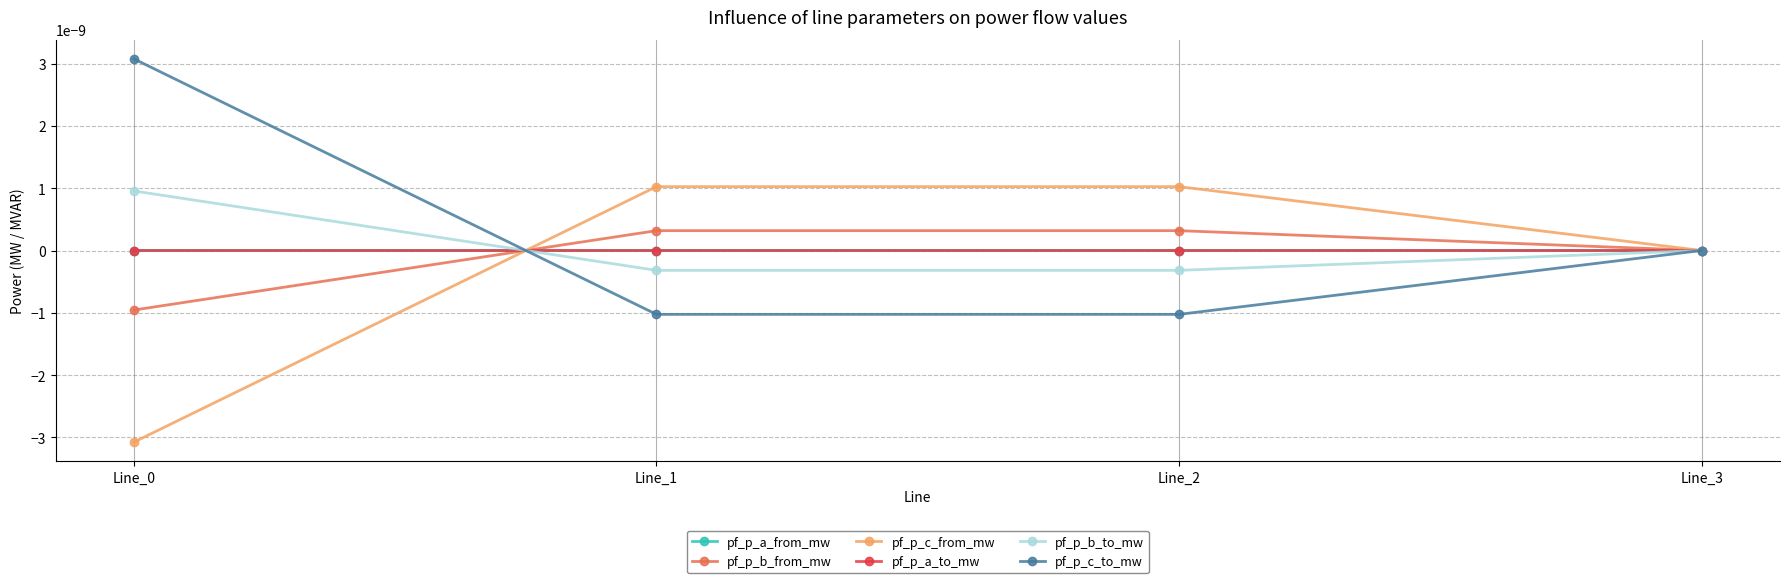

At how many categories does at least one series exceed 0?

4